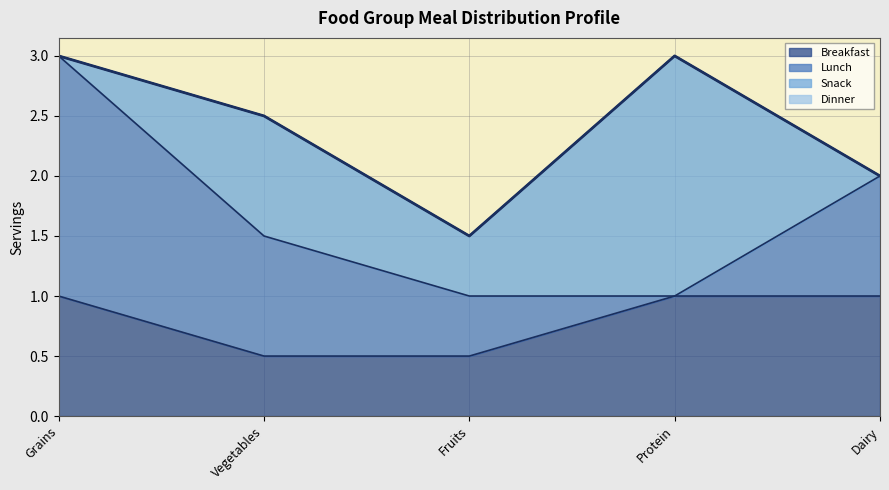

At which category does the chart reach its peak across all series?

Grains